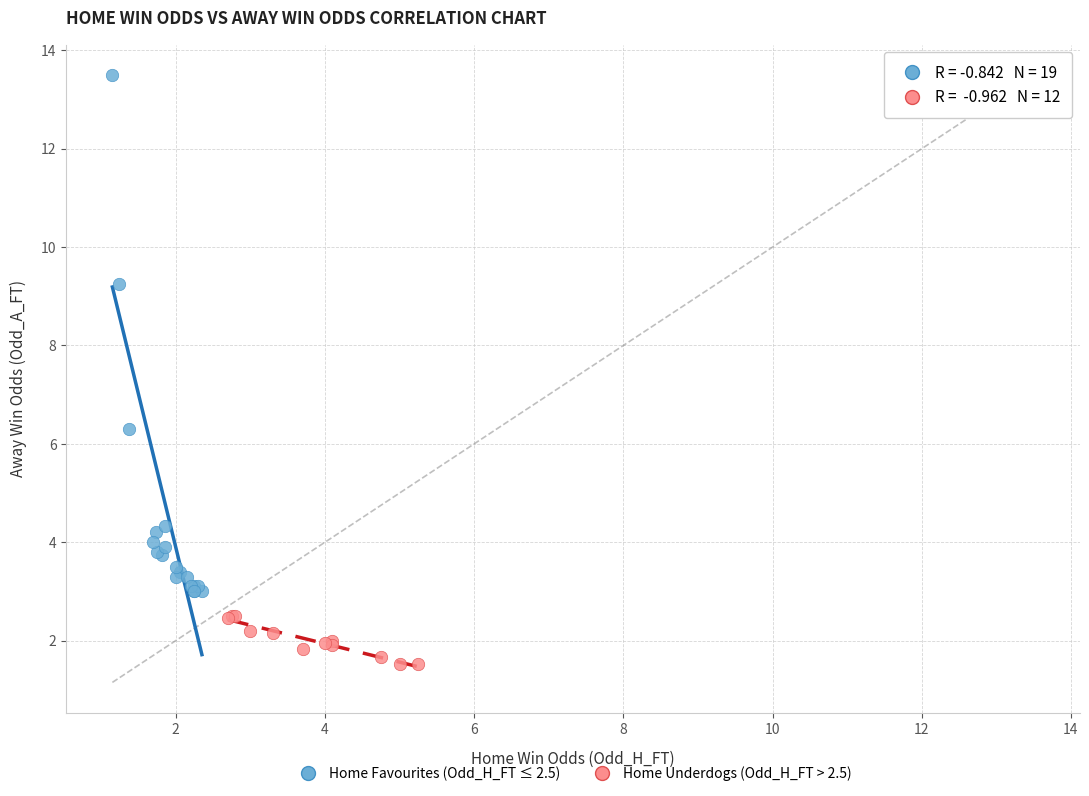

Which series contains the lowest Y value?

Home Underdogs (Odd_H_FT > 2.5)